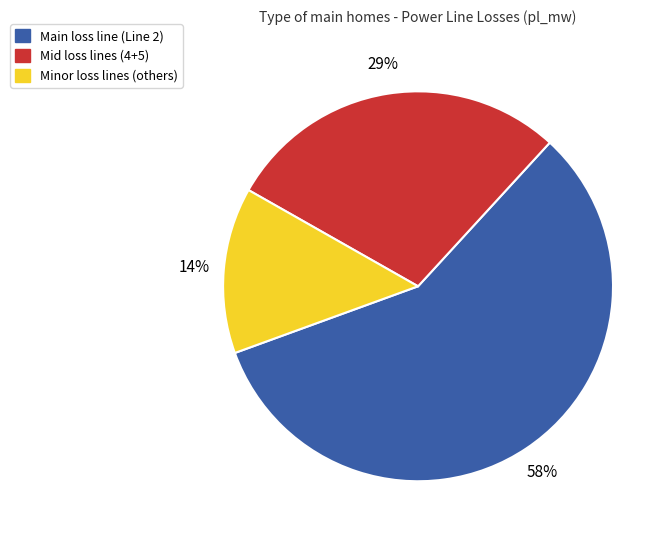

To the nearest percent, what is the average slice percentage?

33%